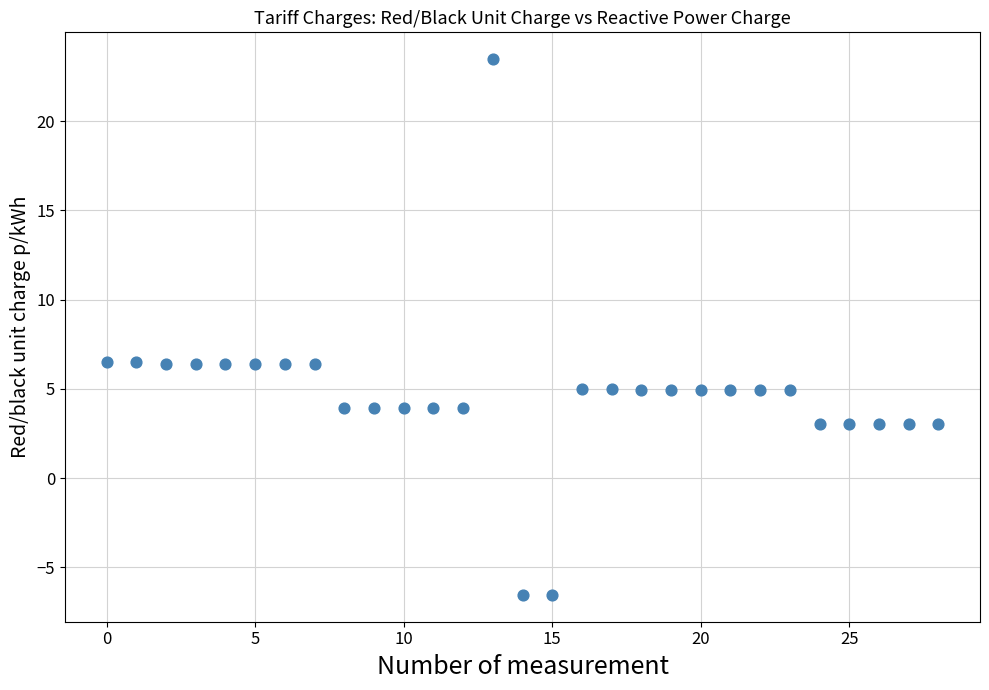

What is the range of Y values (max minus min)?

30.0